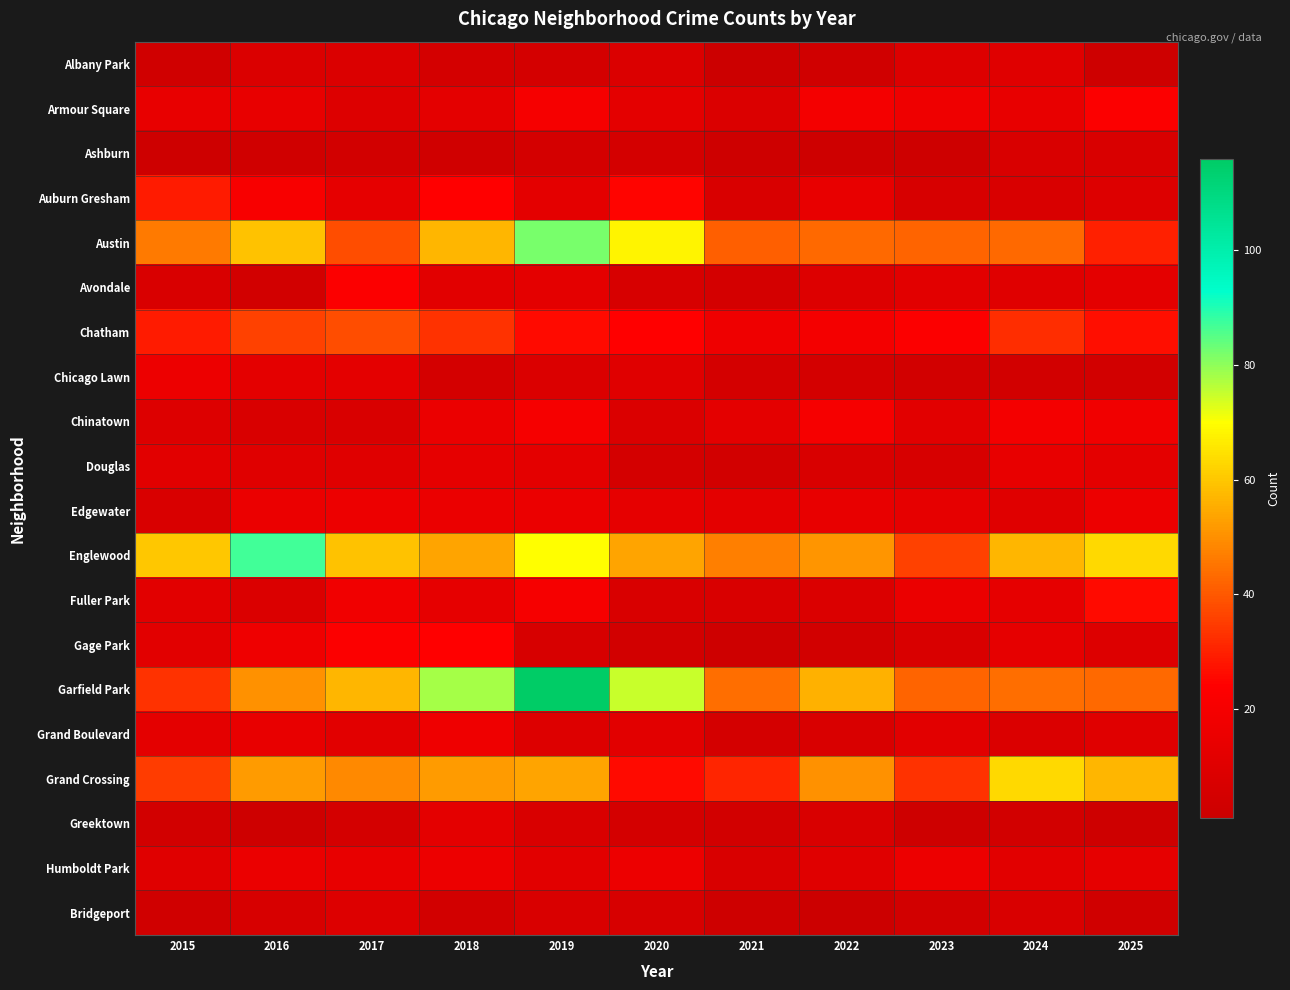

At which category is the sum across all series the highest?

2019